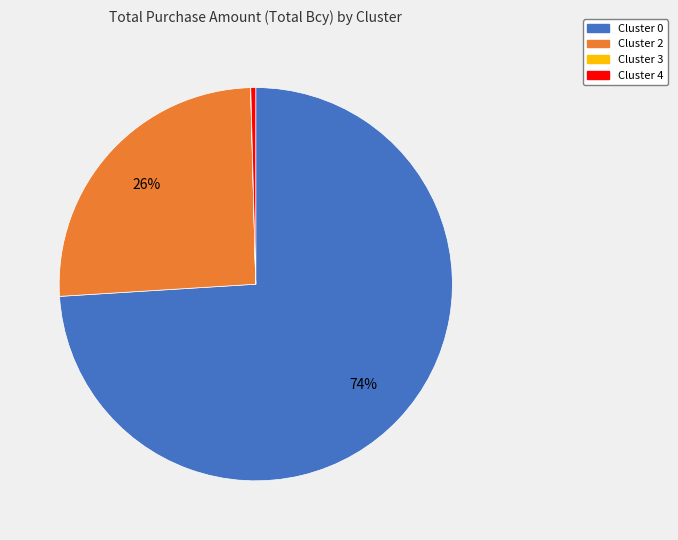

Does any single category account for the majority?

Yes